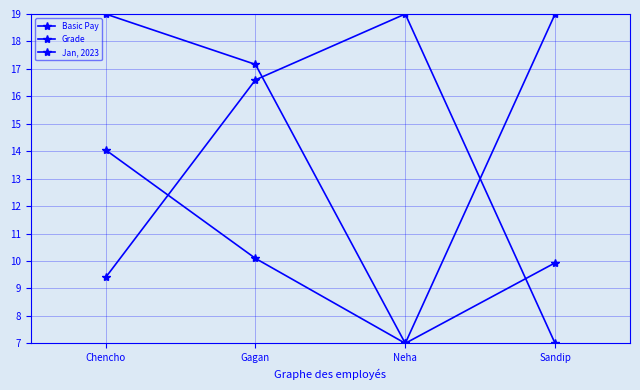

What is the lowest value of the Grade series?

7.0